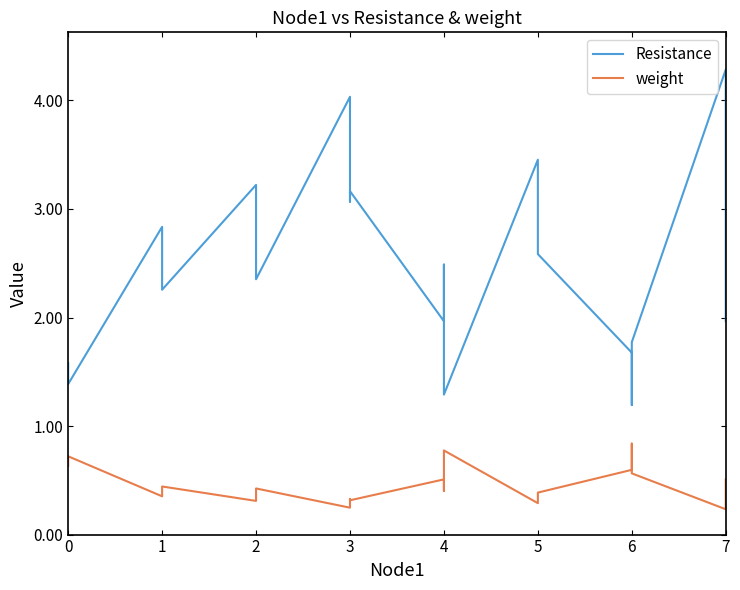

Is it true that weight equals 1.3 at 0?

False